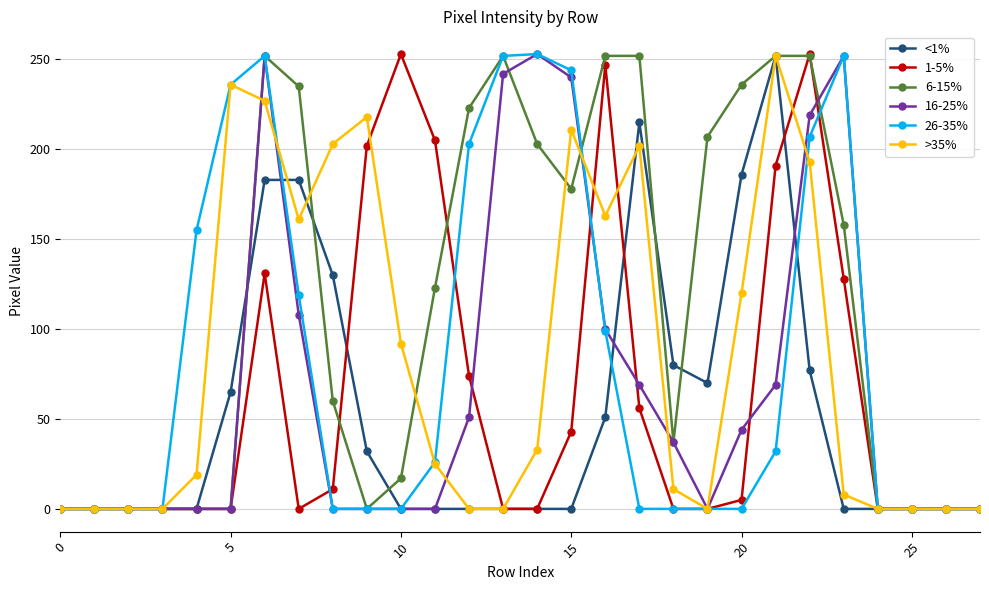

True or false: 26-35% has more than 2 points higher than both neighbors.

True